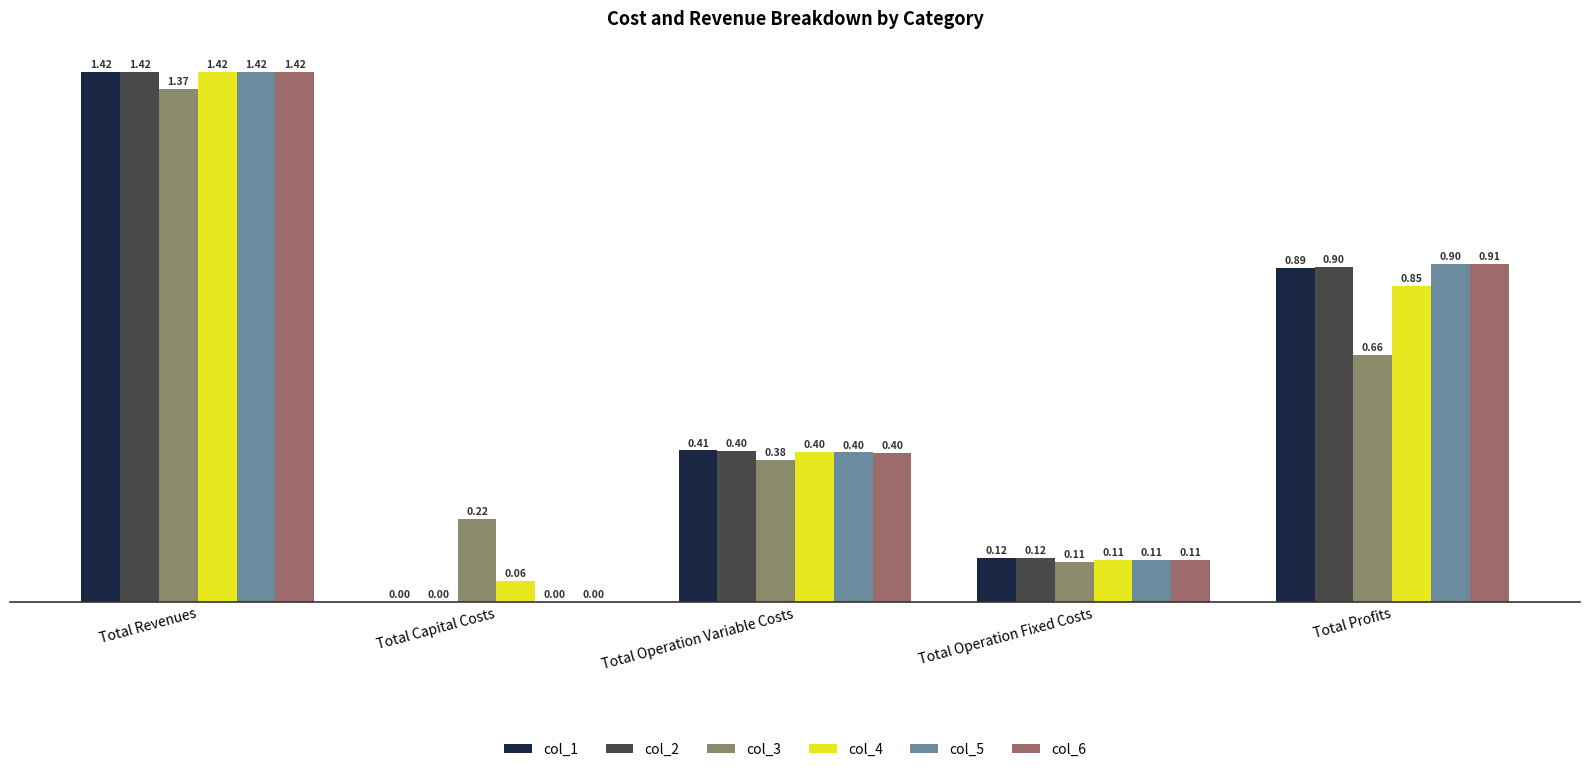

Between Total Revenues and Total Operation Fixed Costs, which series saw the biggest shift?

col_4